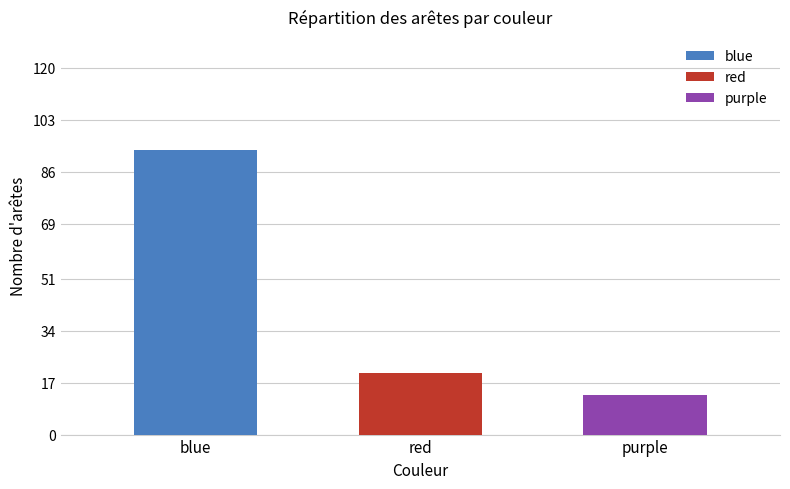

Rank the categories by value from lowest to highest.

purple, red, blue